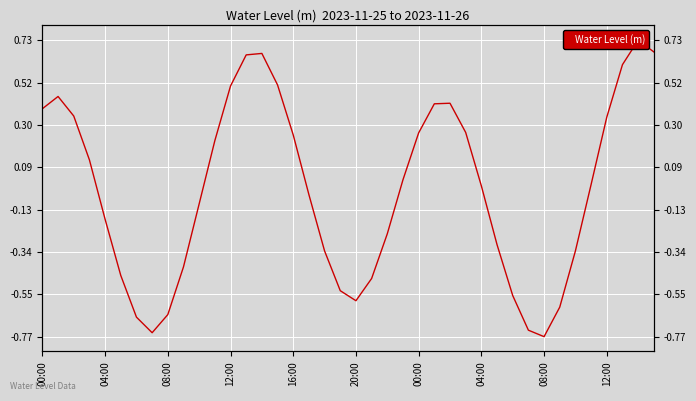

Where does the data first go above 0?

00:00